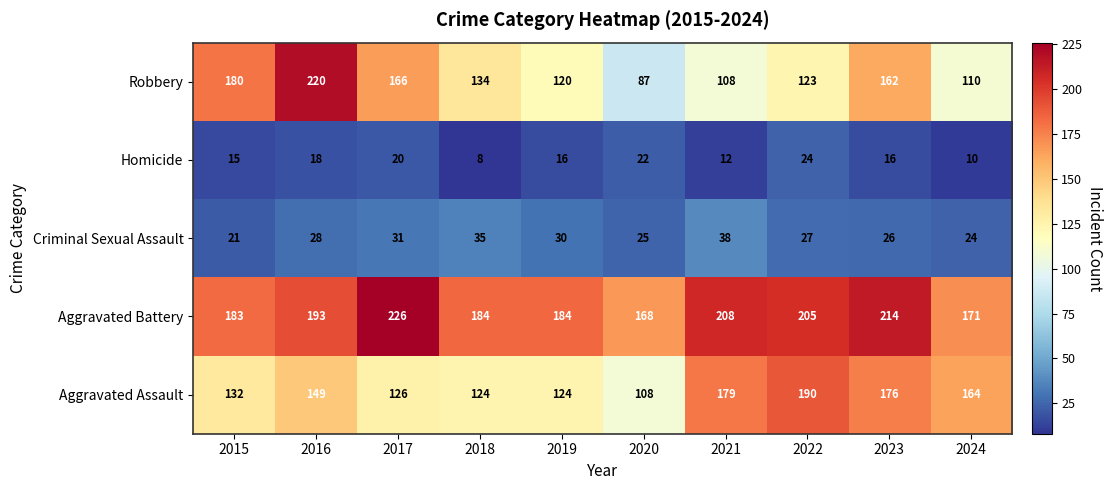

What is the total value across all series at 2017?

569